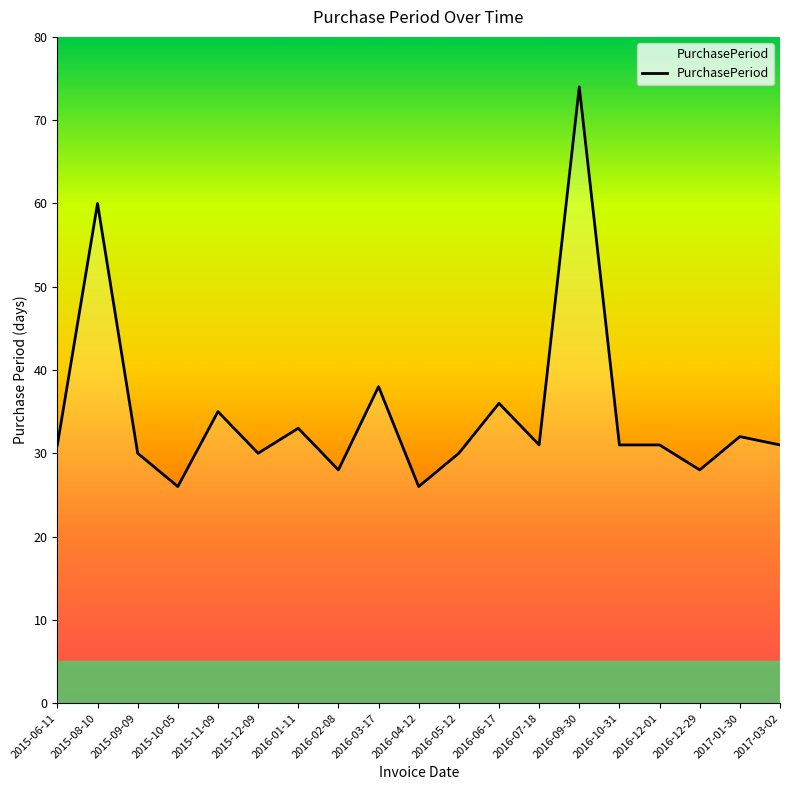

At which category does the data reach its first local peak?

2015-08-10